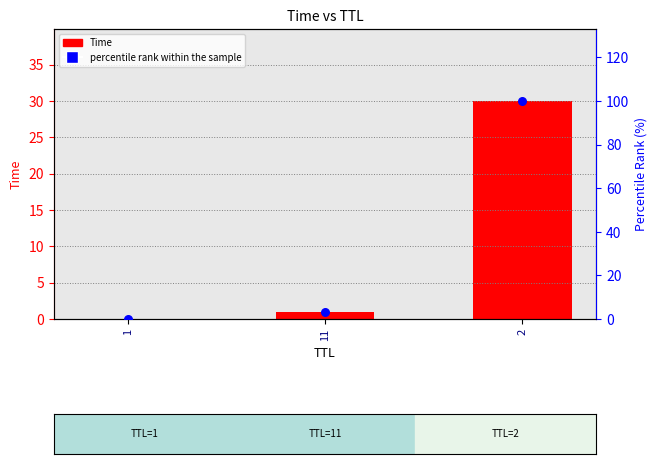

Which series contains the highest Y value?

percentile rank within the sample